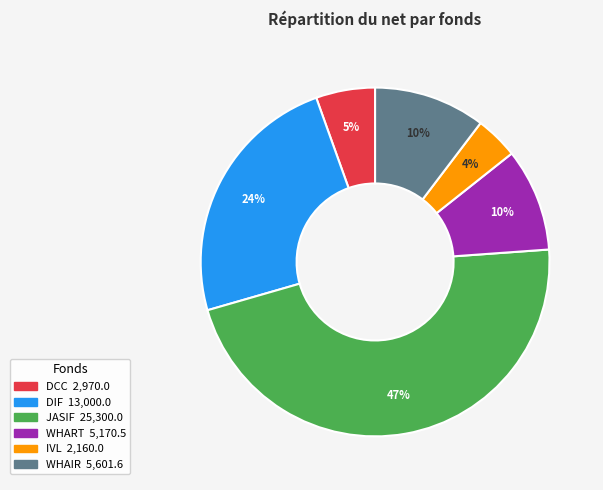

Which has a higher value, WHART or DIF?

DIF